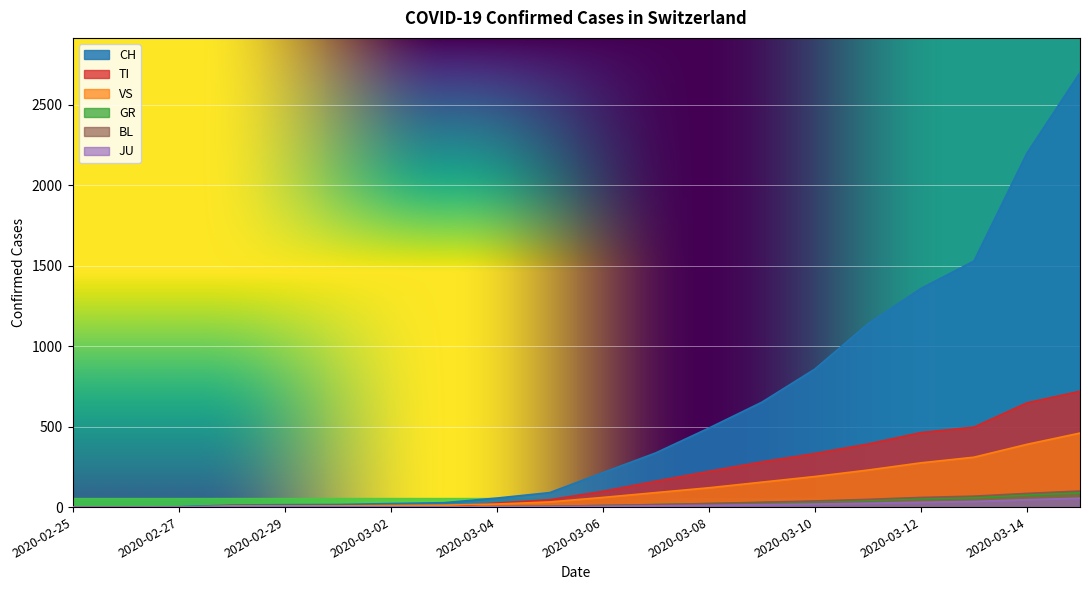

True or false: BL and CH intersect in this chart.

False